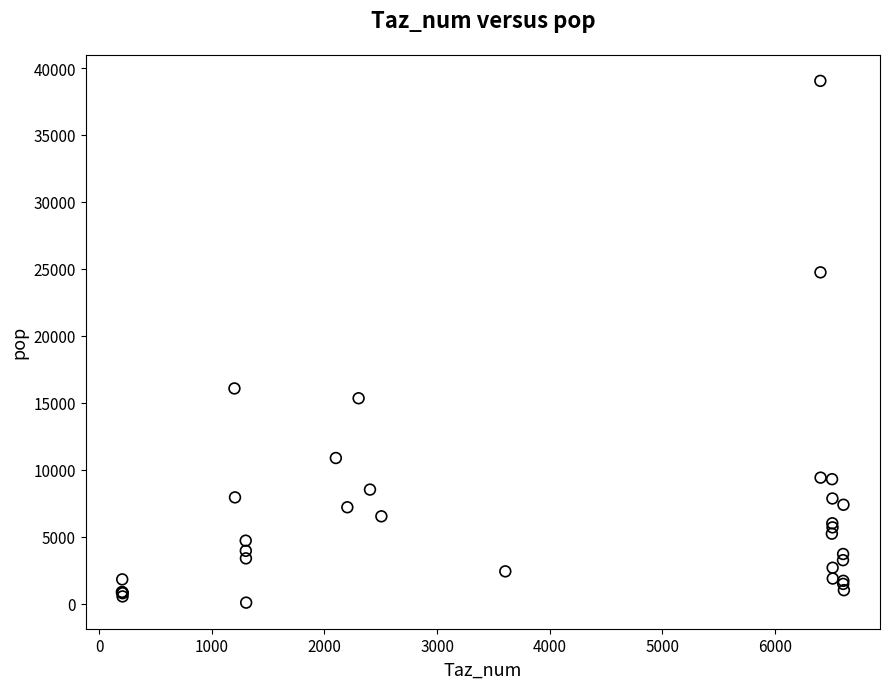

What Y value in the scatter plot is closest to 19554?

16066.2